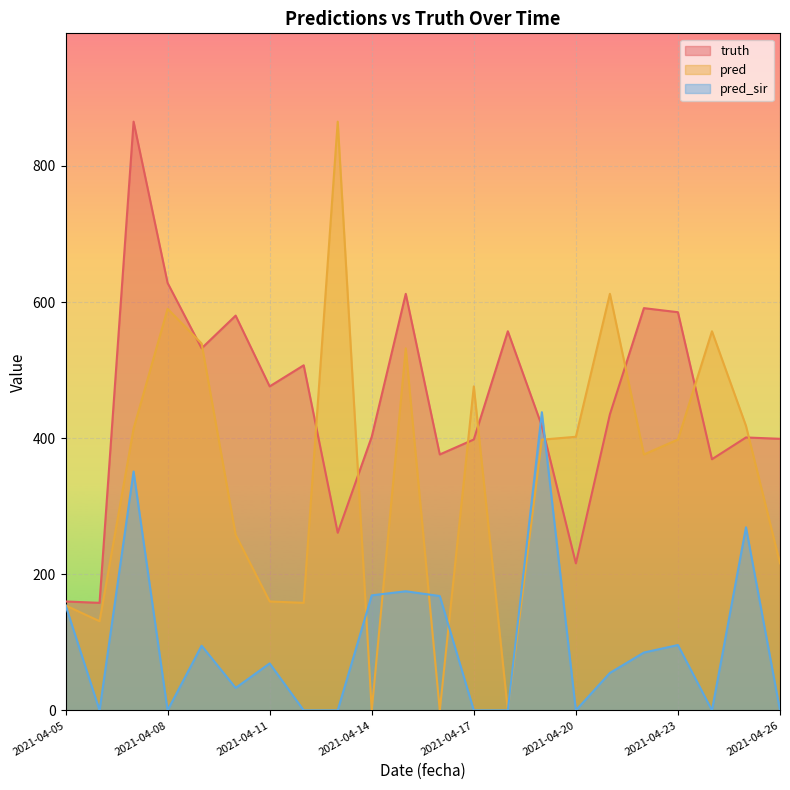

Reading left to right, what are all the values shown in this chart?

truth: 160.0	158.0	865.0	628.0	532.0	580.0	476.0	507.0	261.0	402.0	612.0	376.0	398.0	557.0	418.0	216.0	435.0	591.0	585.0	369.0	401.0	399.0
pred: 154.2	131.0	414.0	590.0	539.0	258.0	160.0	158.0	865.0	0.0	532.0	0.0	476.0	0.0	397.8	402.0	612.0	376.0	398.0	557.0	418.0	216.0
pred_sir: 154.5	0.0	351.0	0.0	95.0	33.0	69.0	0.0	0.0	169.0	175.0	168.0	0.0	0.0	438.1	0.0	55.0	85.0	96.0	0.0	269.0	0.0